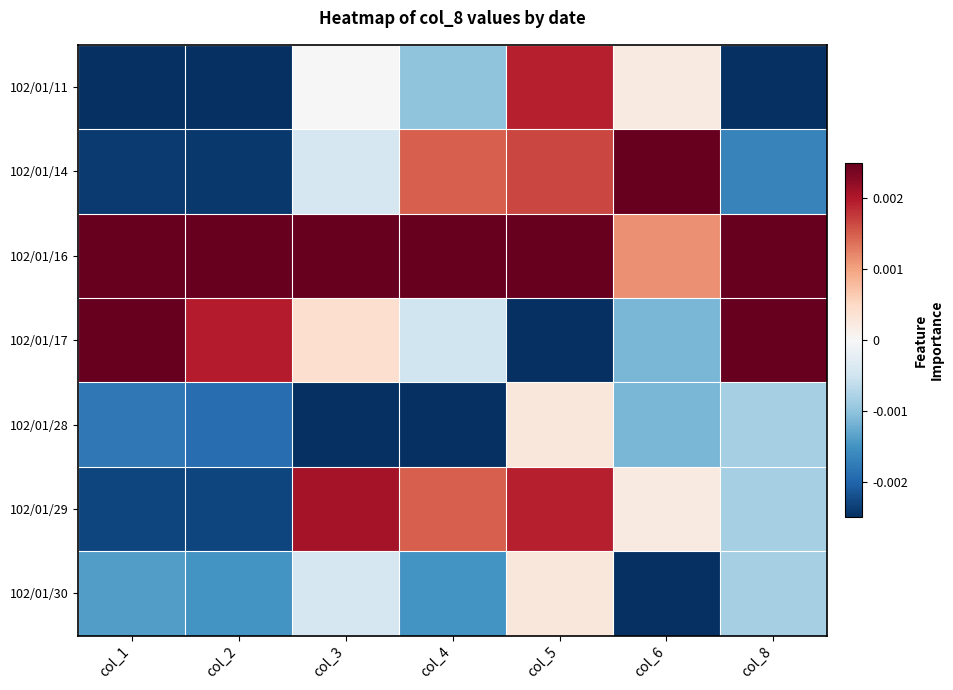

At which category is the sum across all series the highest?

col_5